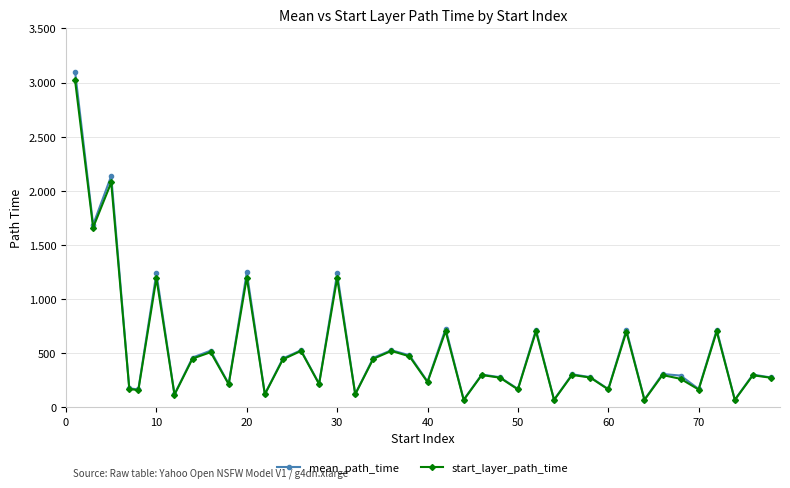

True or false: mean_path_time and start_layer_path_time cross at least once.

False